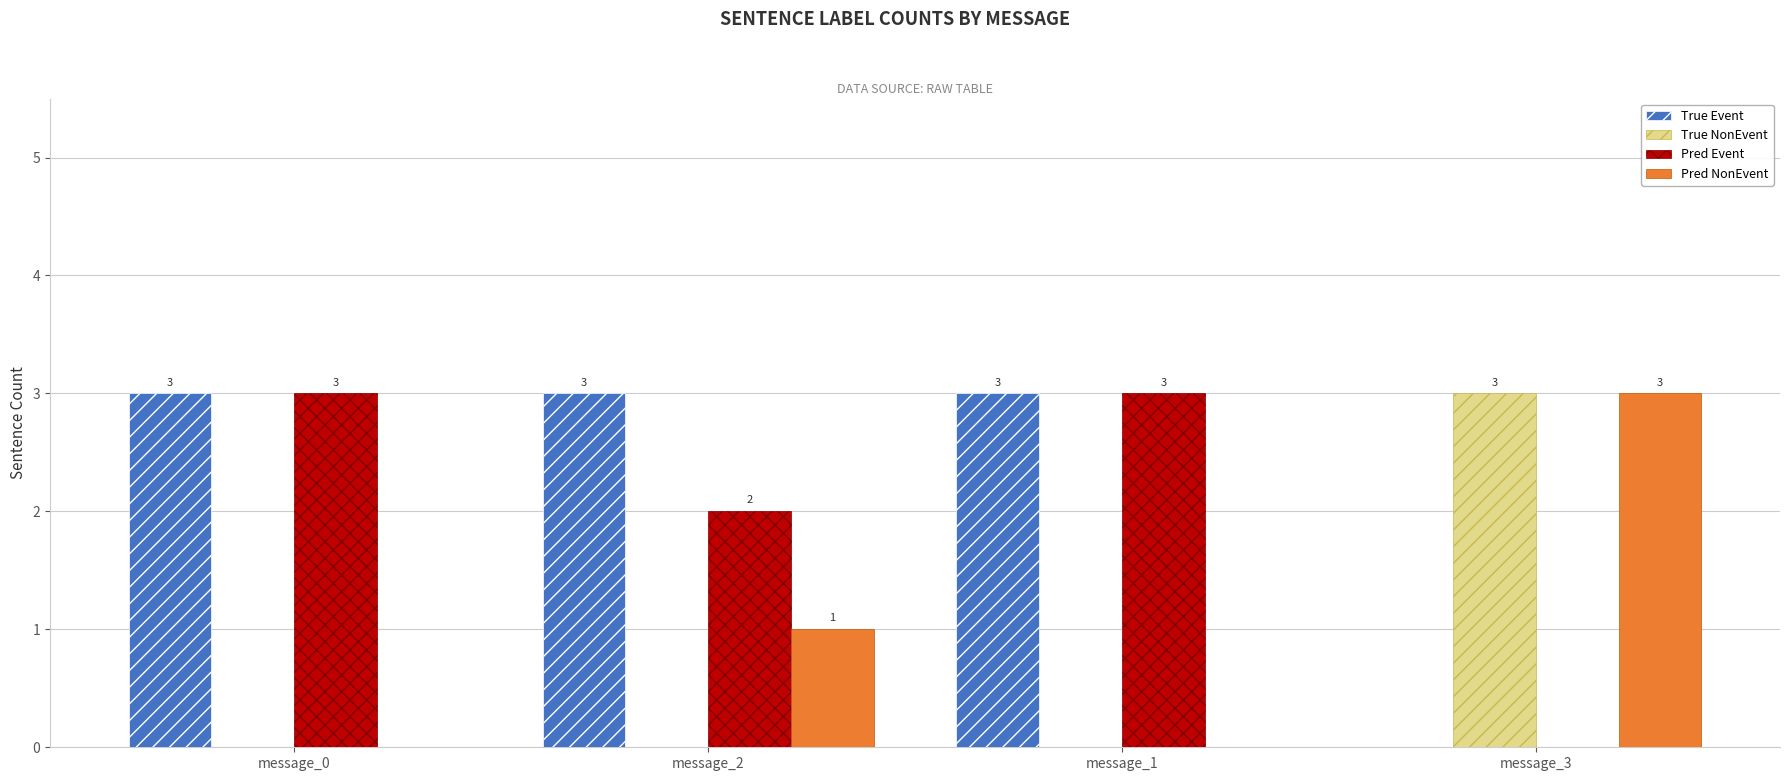

Reading right to left, what are all the values shown in this chart?

True Event: 0	3	3	3
True NonEvent: 3	0	0	0
Pred Event: 0	3	2	3
Pred NonEvent: 3	0	1	0